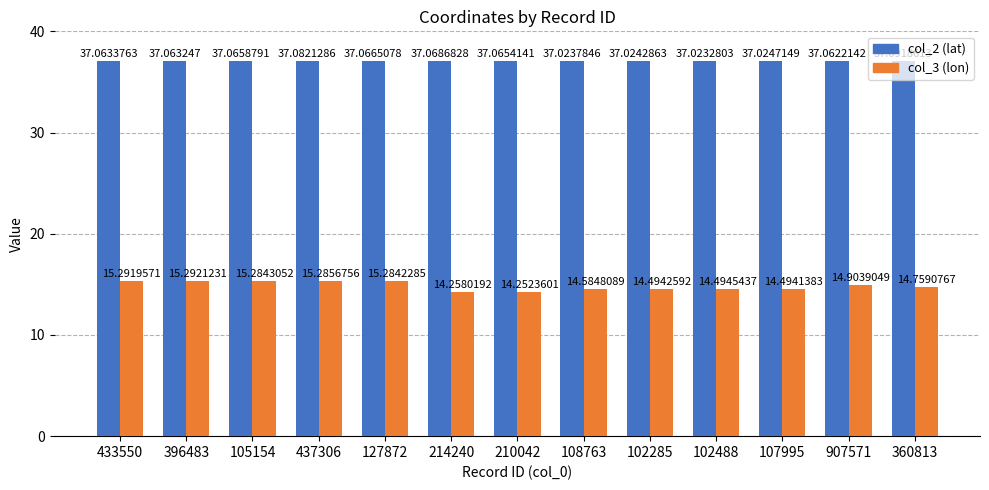

The col_3 (lon) series shows 14.3 at 214240. True or false?

True